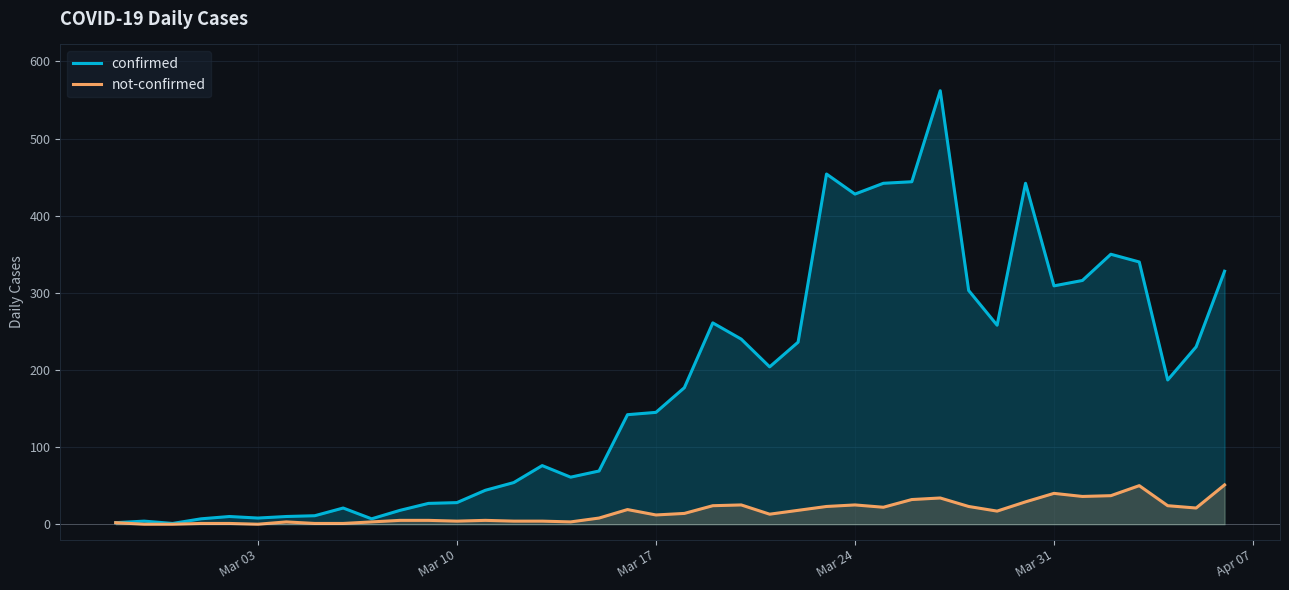

Which series has the largest total across all categories?

confirmed